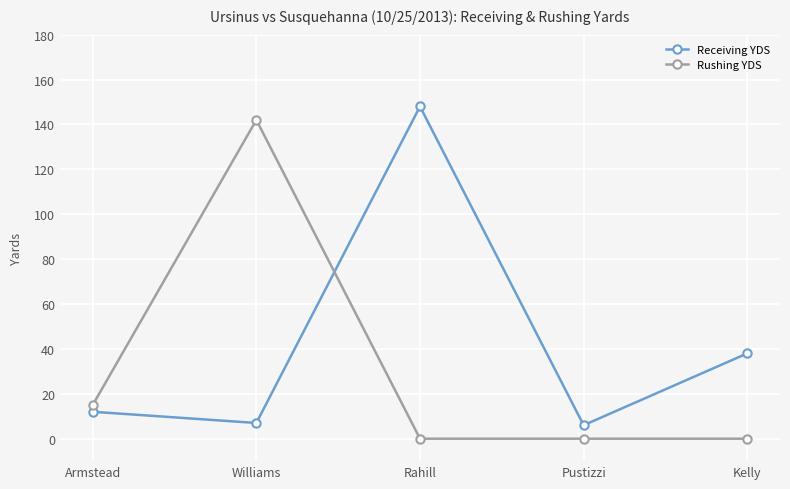

At which category does Receiving YDS reach its first local valley?

Williams